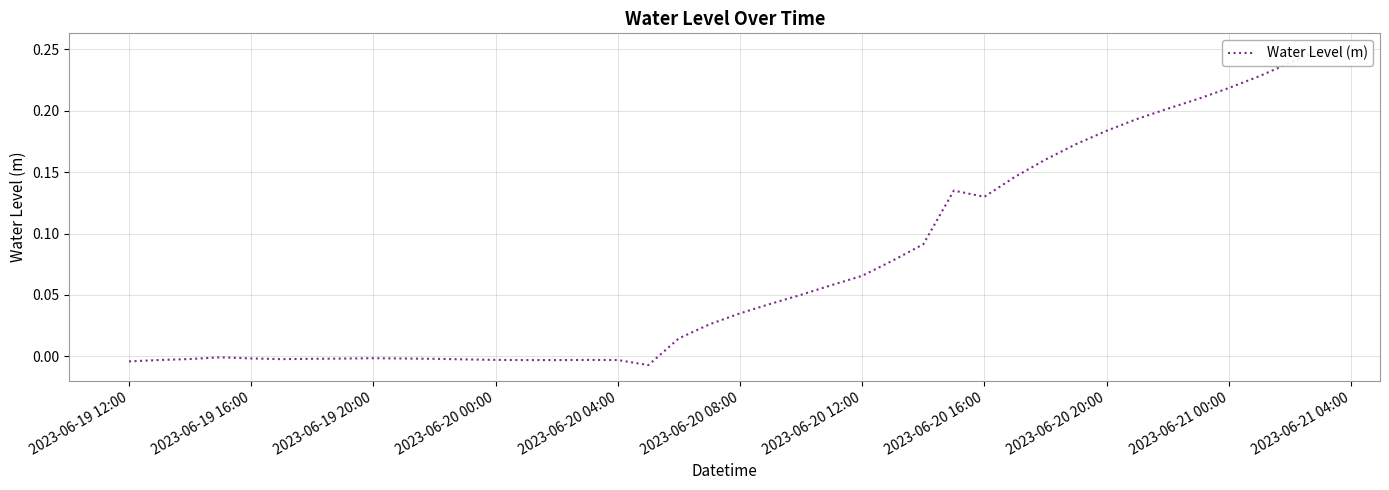

How many distinct data groups are displayed?

1